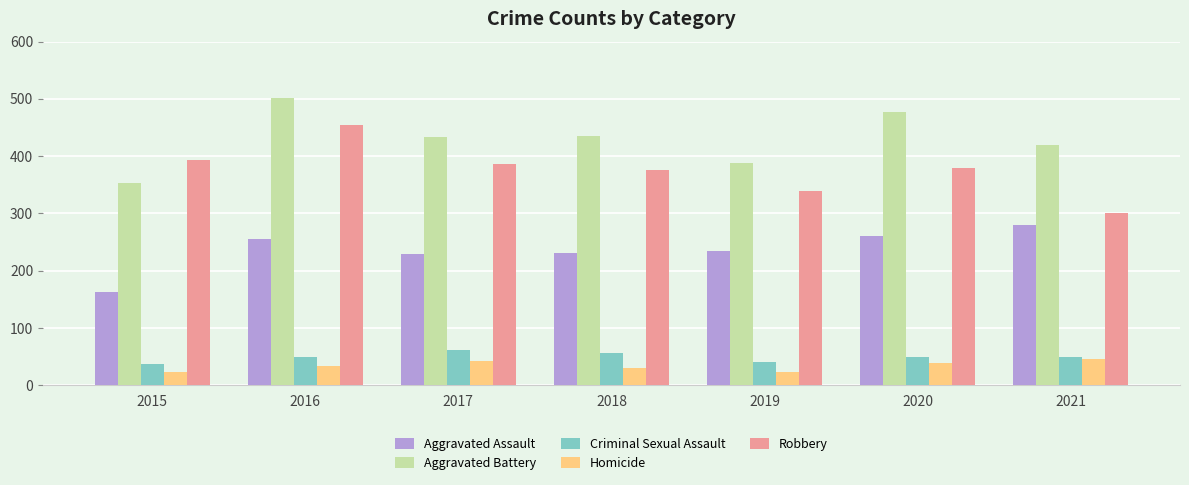

Rank the series by their maximum value, from highest to lowest.

Aggravated Battery, Robbery, Aggravated Assault, Criminal Sexual Assault, Homicide